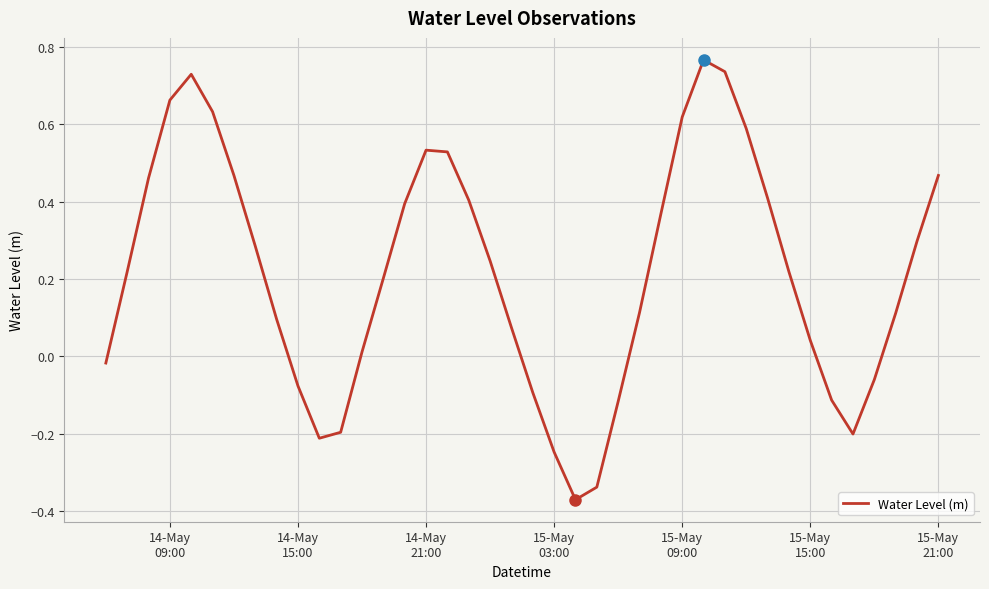

What is the difference between the maximum and minimum values?

1.1